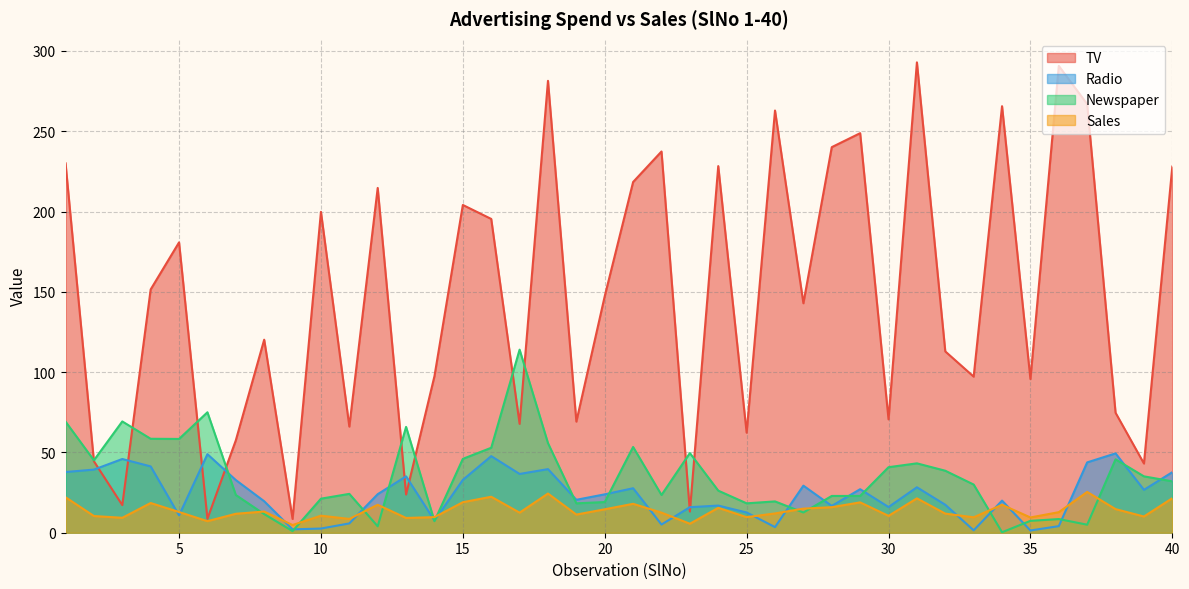

Where do TV and Radio first cross each other?

2 and 3